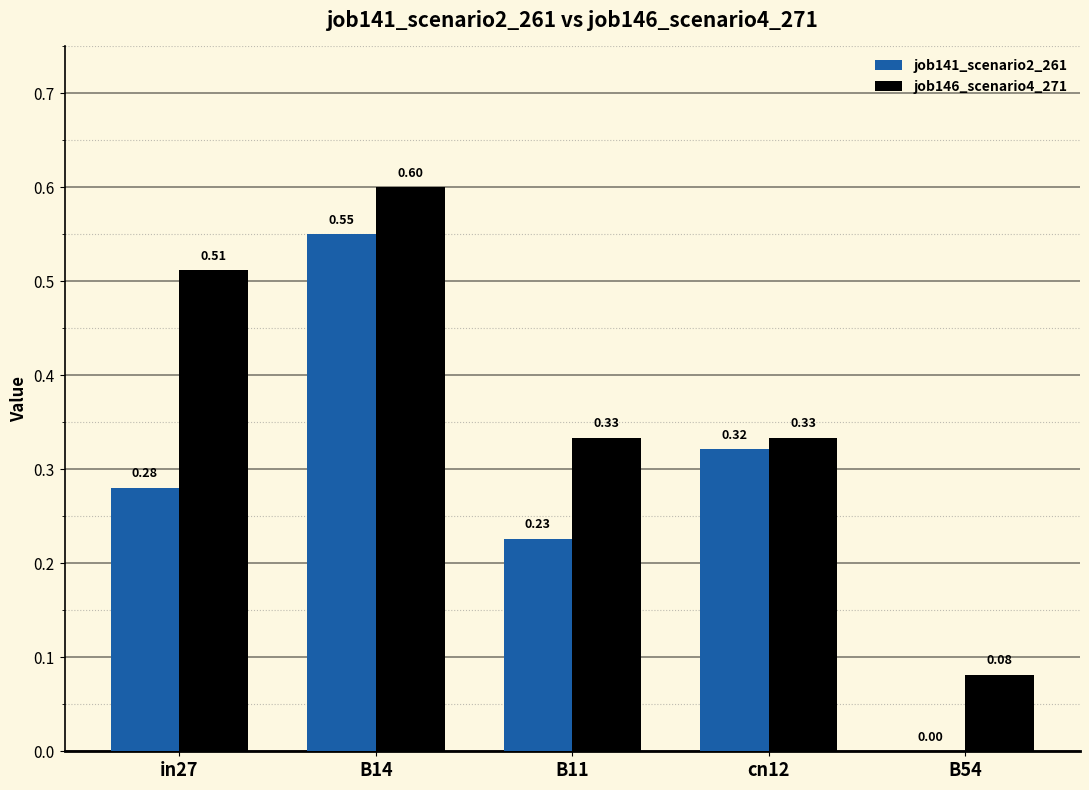

Which series changed the most between cn12 and B54?

job141_scenario2_261